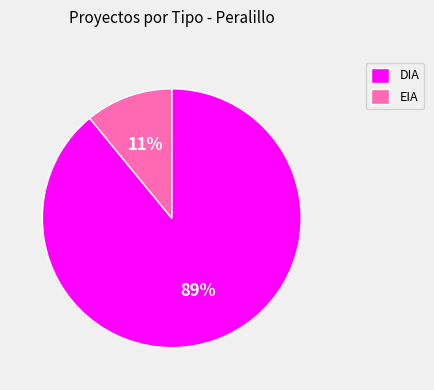

Combined, do EIA and DIA account for over 50%?

Yes